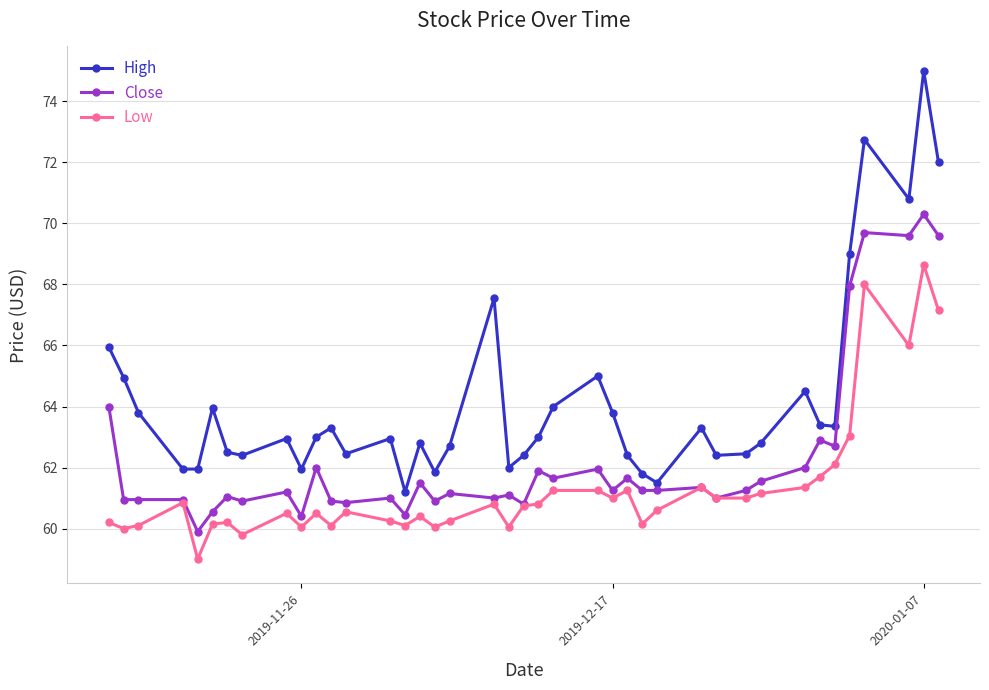

True or false: Low and High intersect in this chart.

False